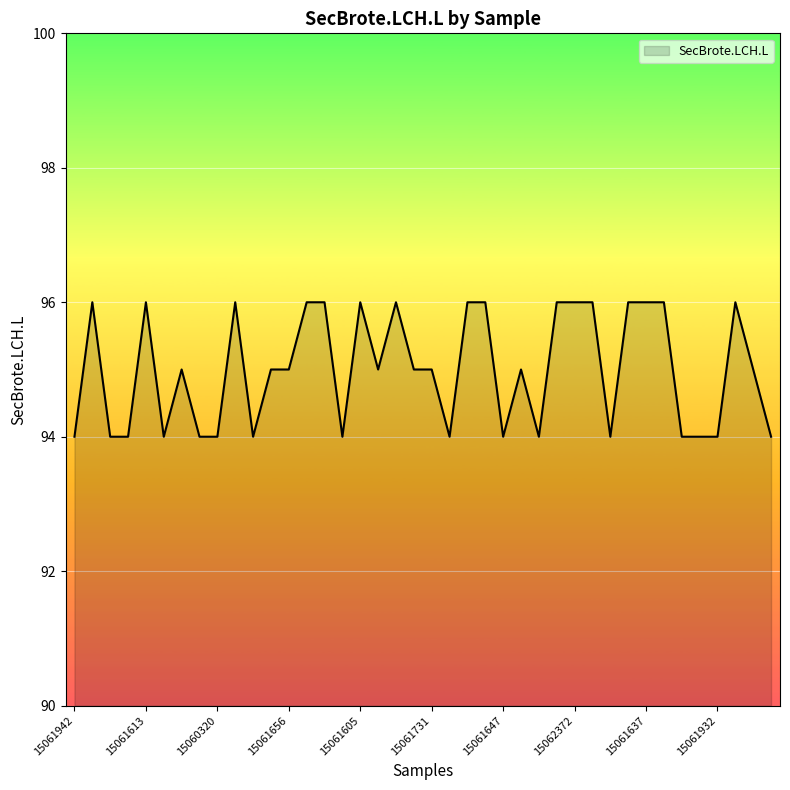

What is the smallest value displayed?

94